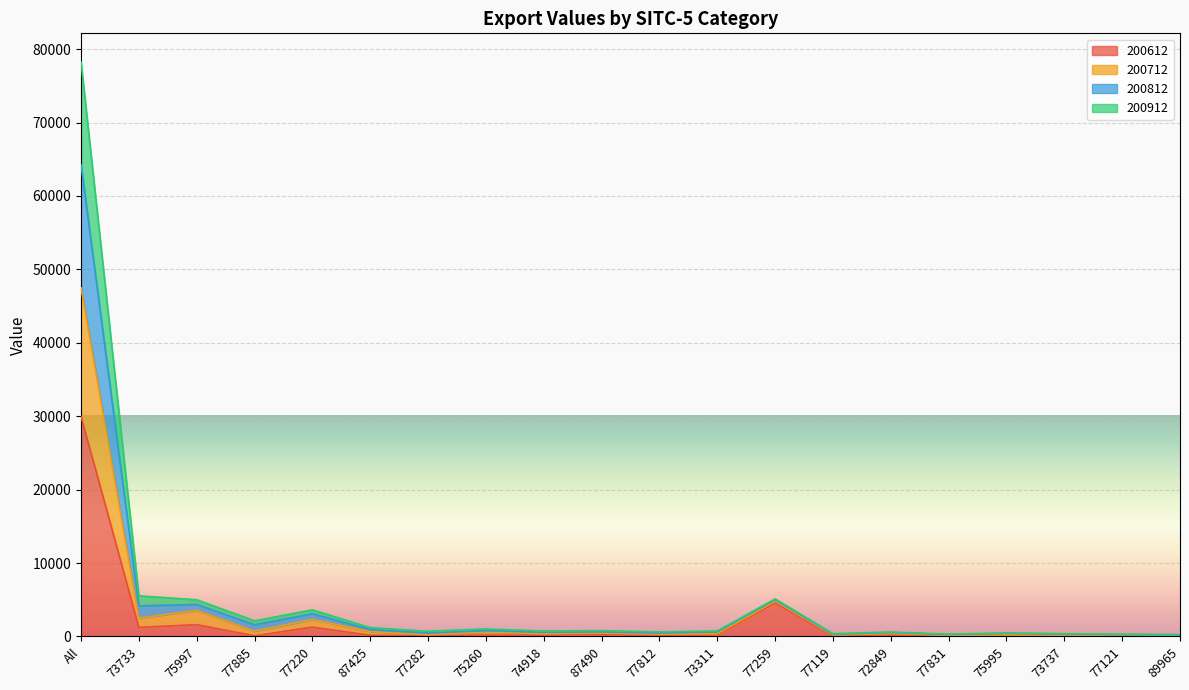

At which category is the sum across all series the highest?

All